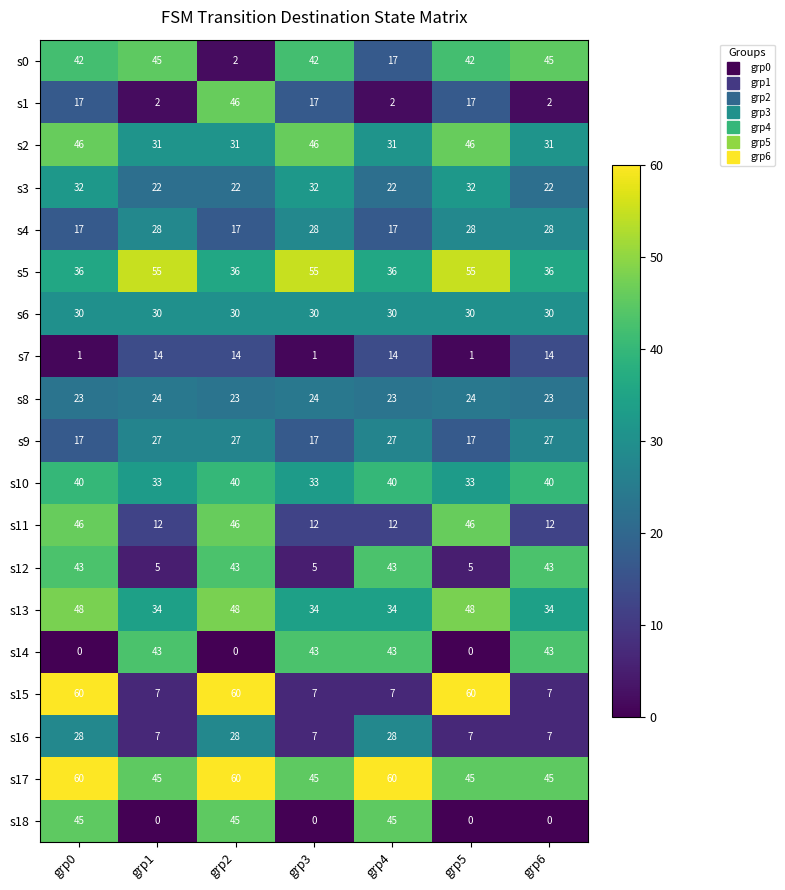

Is it true that s13 equals 17 at grp5?

False